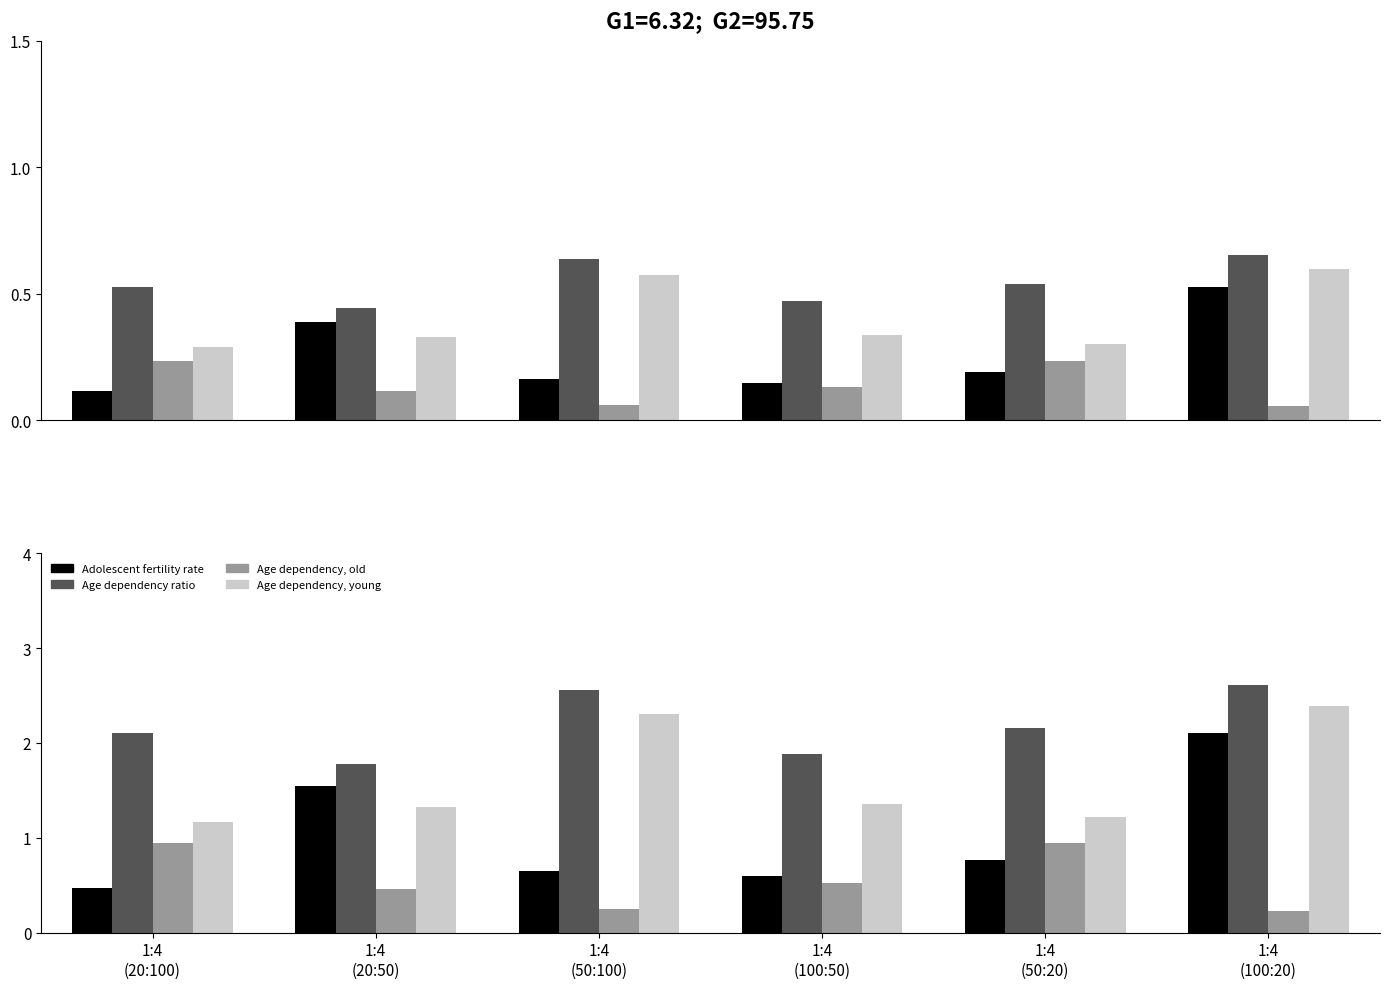

List the series in order of their peak value, lowest first.

Age dependency, old, Adolescent fertility rate, Age dependency, young, Age dependency ratio